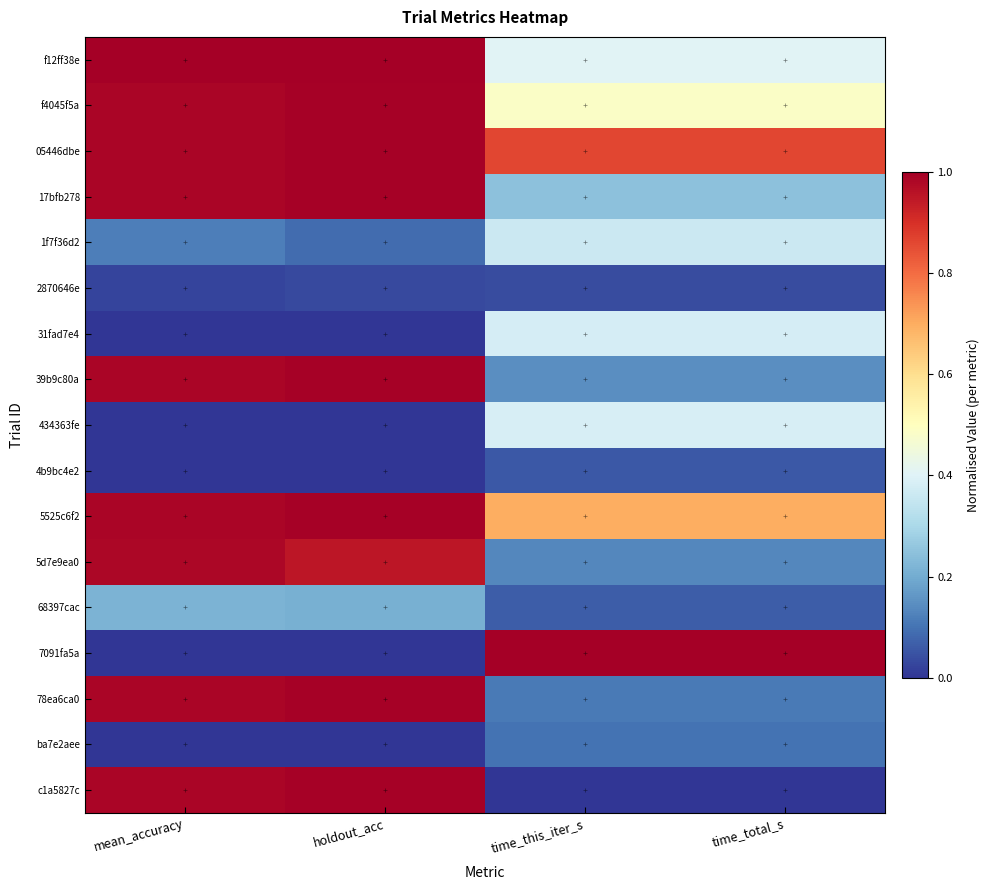

Between holdout_acc and time_this_iter_s, which is larger?

holdout_acc